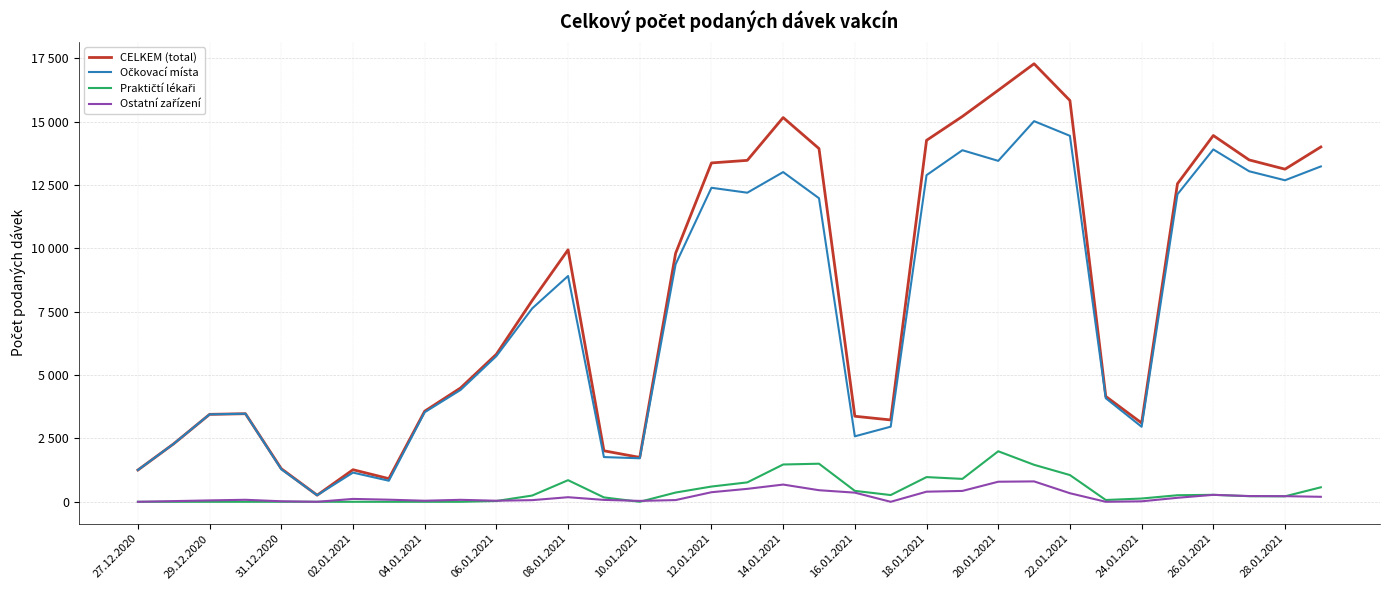

Which series has the largest total across all categories?

CELKEM (total)